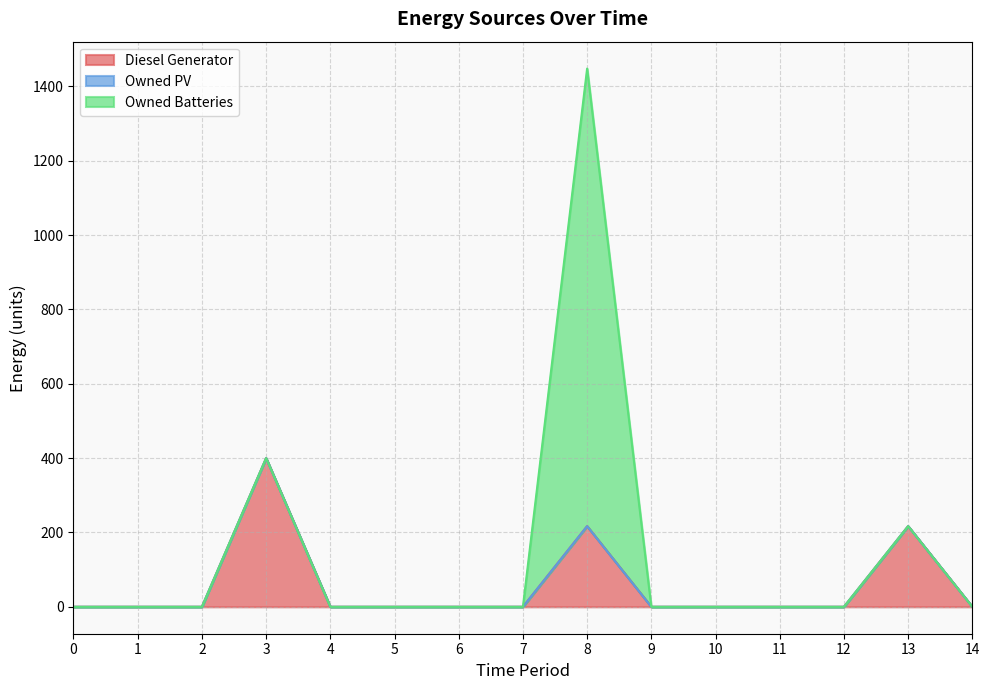

What is the value of the Owned Batteries point at the 9th from the left?

1231